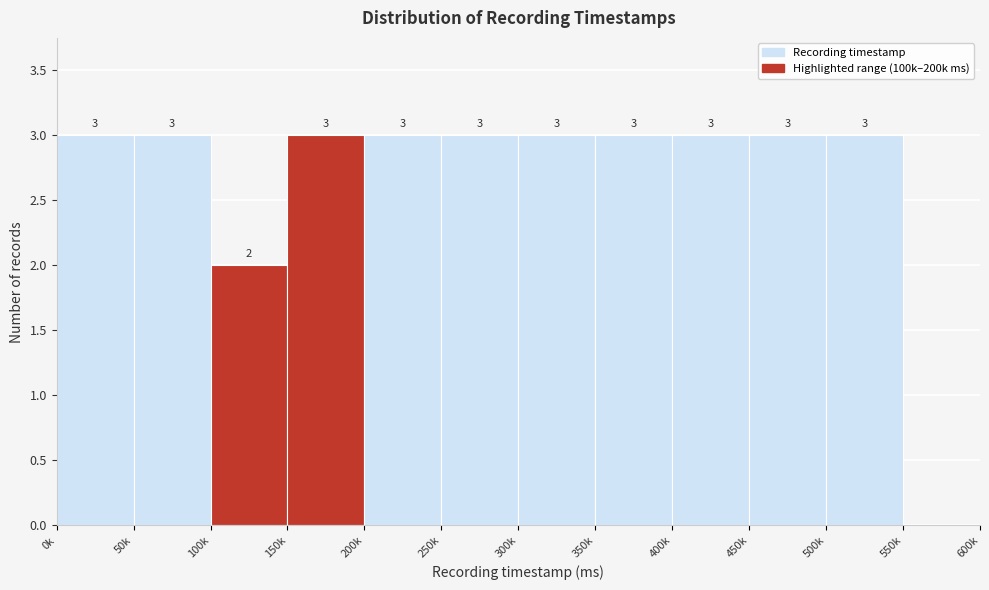

Reading left to right, transcribe all the data shown in this chart.

0k=3	50k=3	100k=2	150k=3	200k=3	250k=3	300k=3	350k=3	400k=3	450k=3	500k=3	550k=0